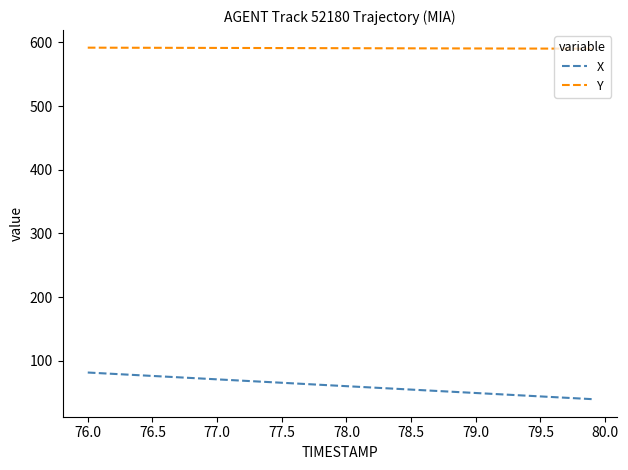

True or false: Y and X intersect in this chart.

False